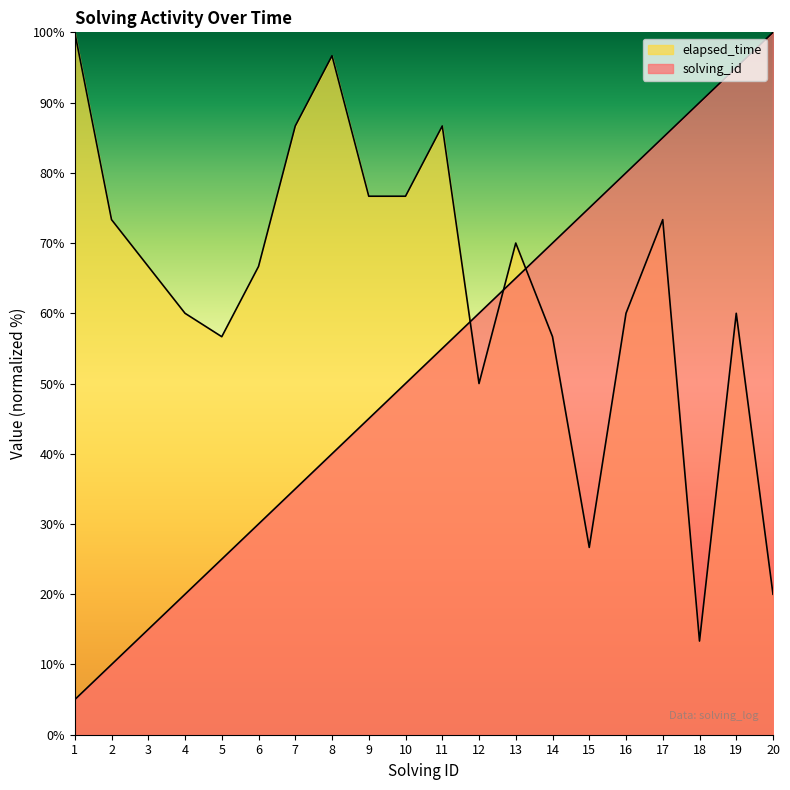

Which label corresponds to the largest value in the chart?

20